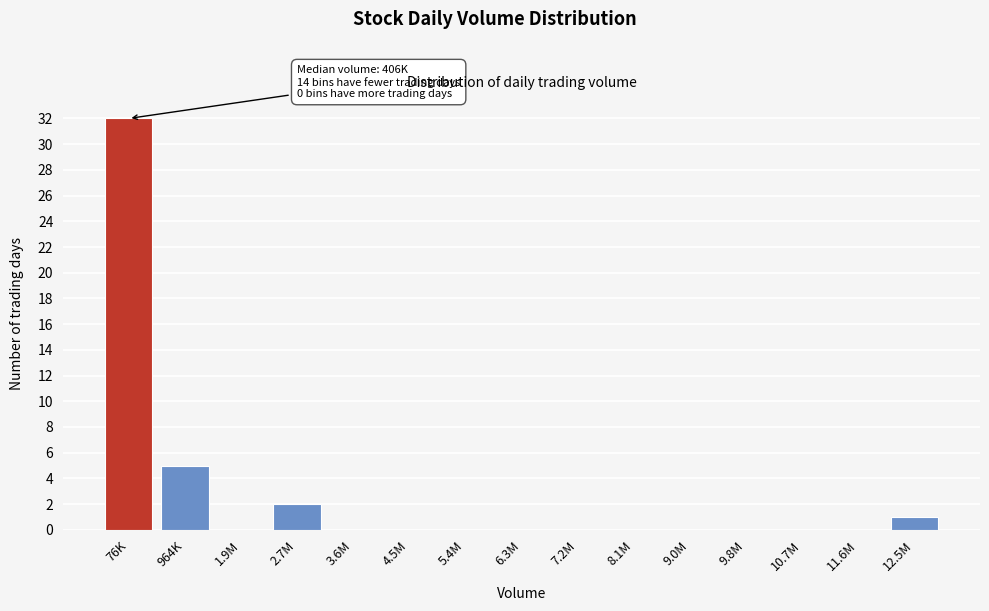

Reading left to right, list all the values displayed in this chart.

76K=32	964K=5	1.9M=0	2.7M=2	3.6M=0	4.5M=0	5.4M=0	6.3M=0	7.2M=0	8.1M=0	9.0M=0	9.8M=0	10.7M=0	11.6M=0	12.5M=1